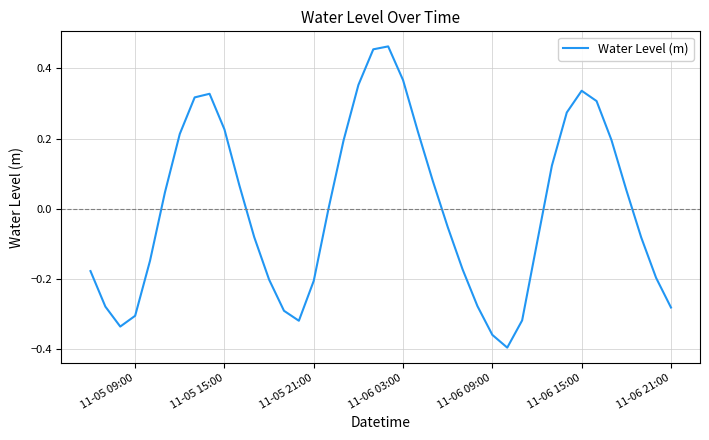

Reading left to right, list all the values displayed in this chart.

-0.2	-0.3	-0.3	-0.3	-0.1	0.0	0.2	0.3	0.3	0.2	0.1	-0.1	-0.2	-0.3	-0.3	-0.2	0.0	0.2	0.4	0.5	0.5	0.4	0.2	0.1	-0.1	-0.2	-0.3	-0.4	-0.4	-0.3	-0.1	0.1	0.3	0.3	0.3	0.2	0.1	-0.1	-0.2	-0.3